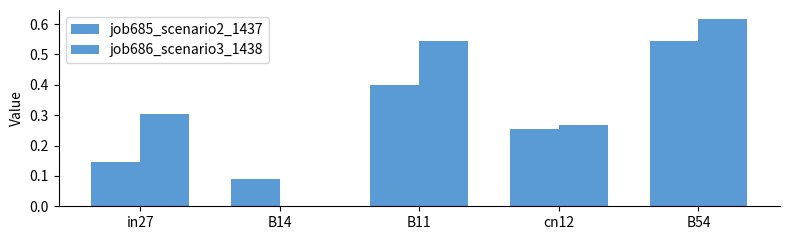

Are the bars horizontal?

No